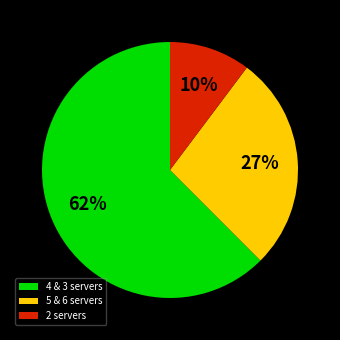

True or false: 5 & 6 servers accounts for 27% of the total.

True